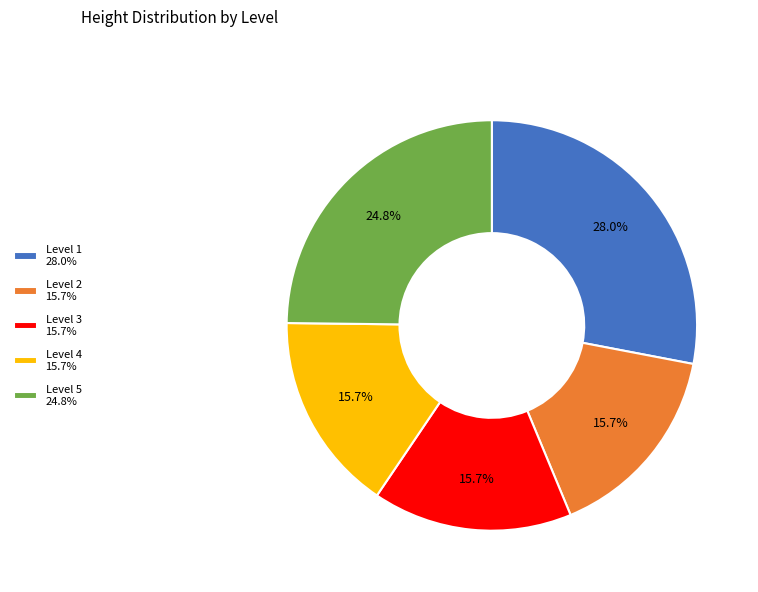

Which category has the biggest portion of the pie?

Level 1 28.0%